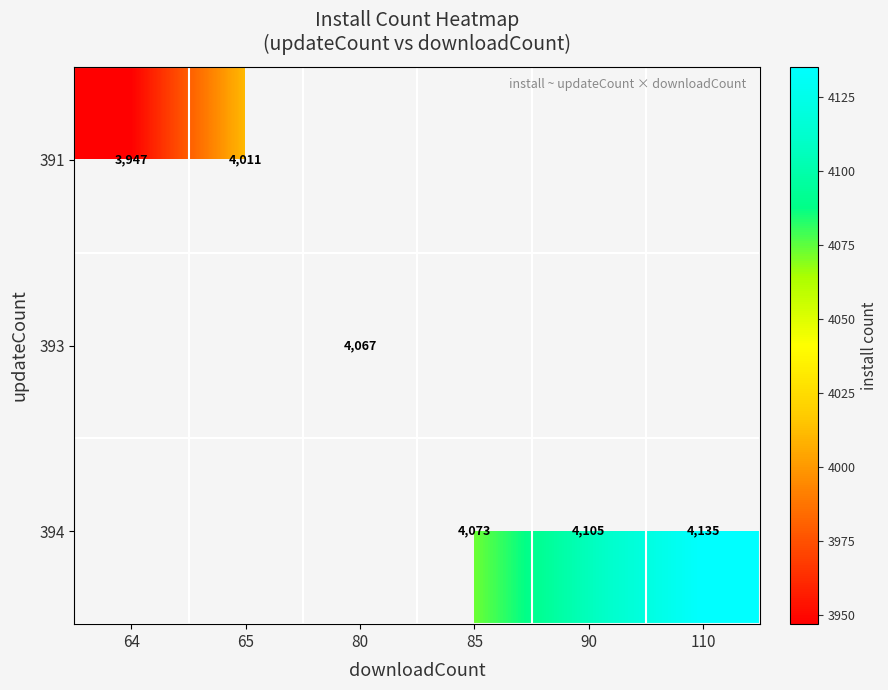

What is the greatest value displayed?

4135.0